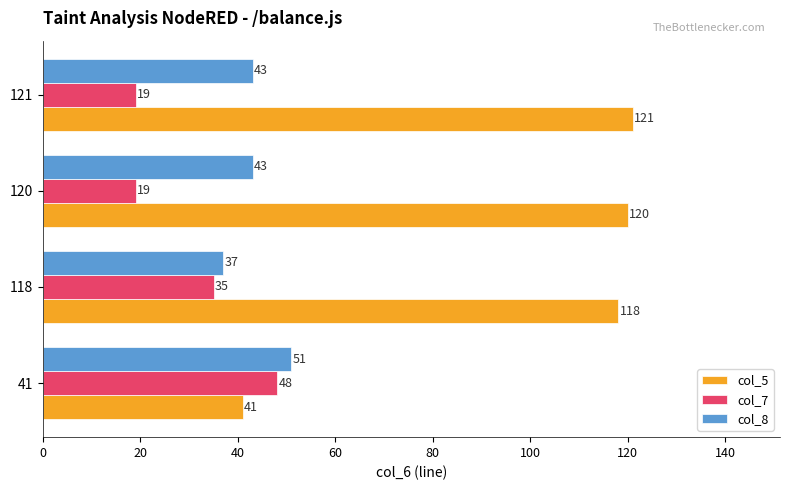

What are all the series names shown in the legend?

col_5, col_7, col_8